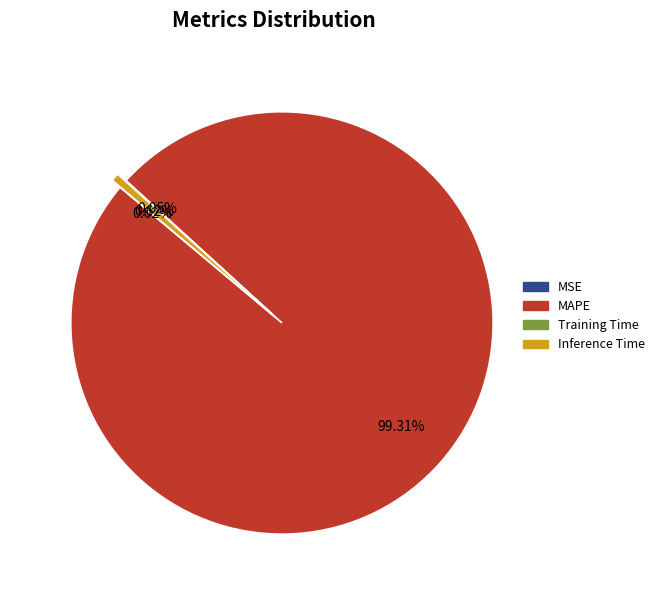

What is the largest slice in the pie chart?

MAPE